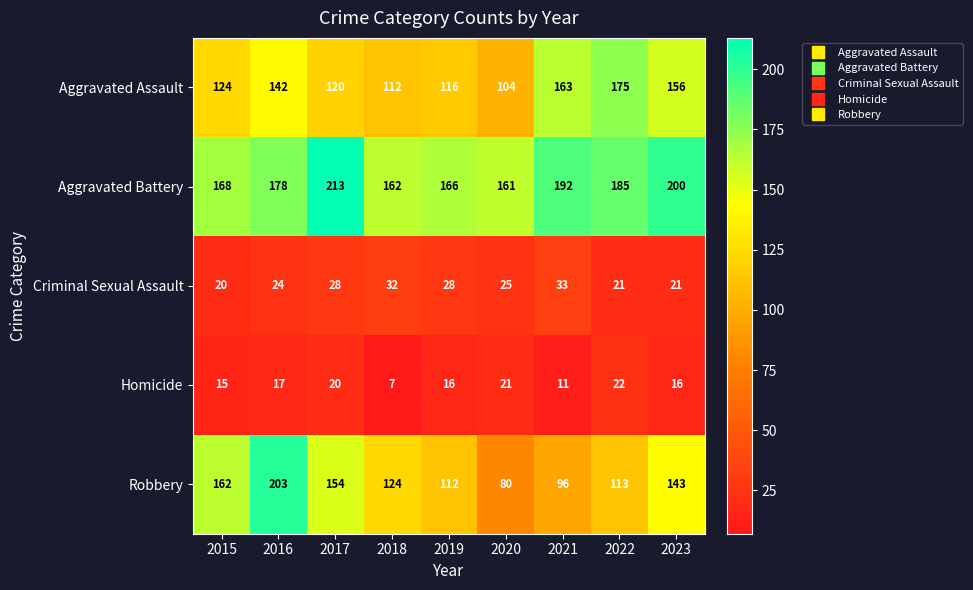

What is the sum of the Aggravated Battery values at 2015 and 2021?

360